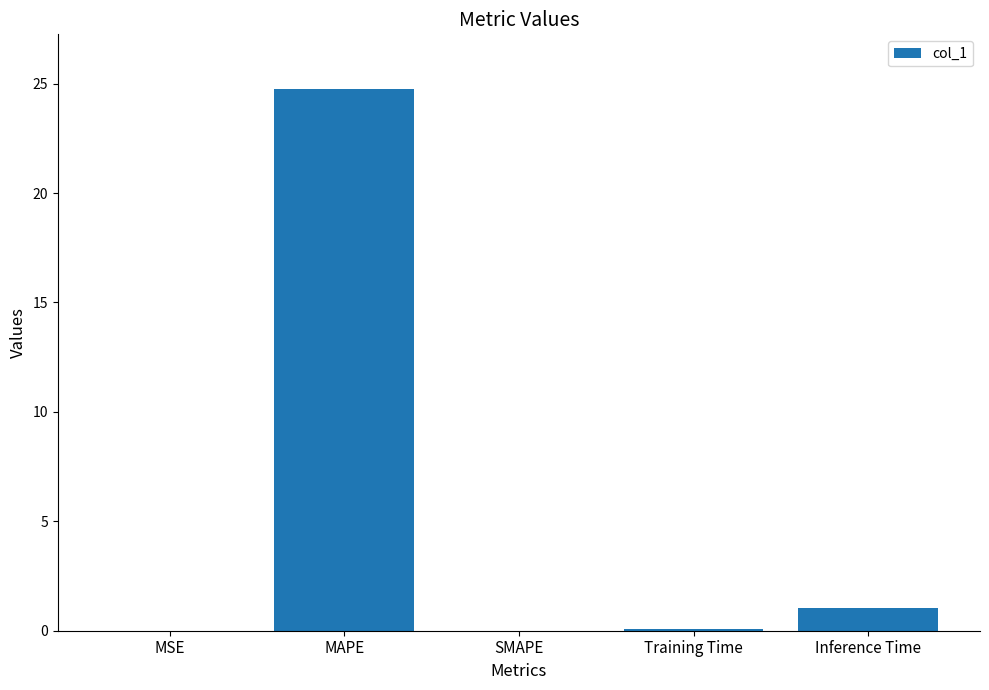

Between Inference Time and MSE, which is larger?

Inference Time